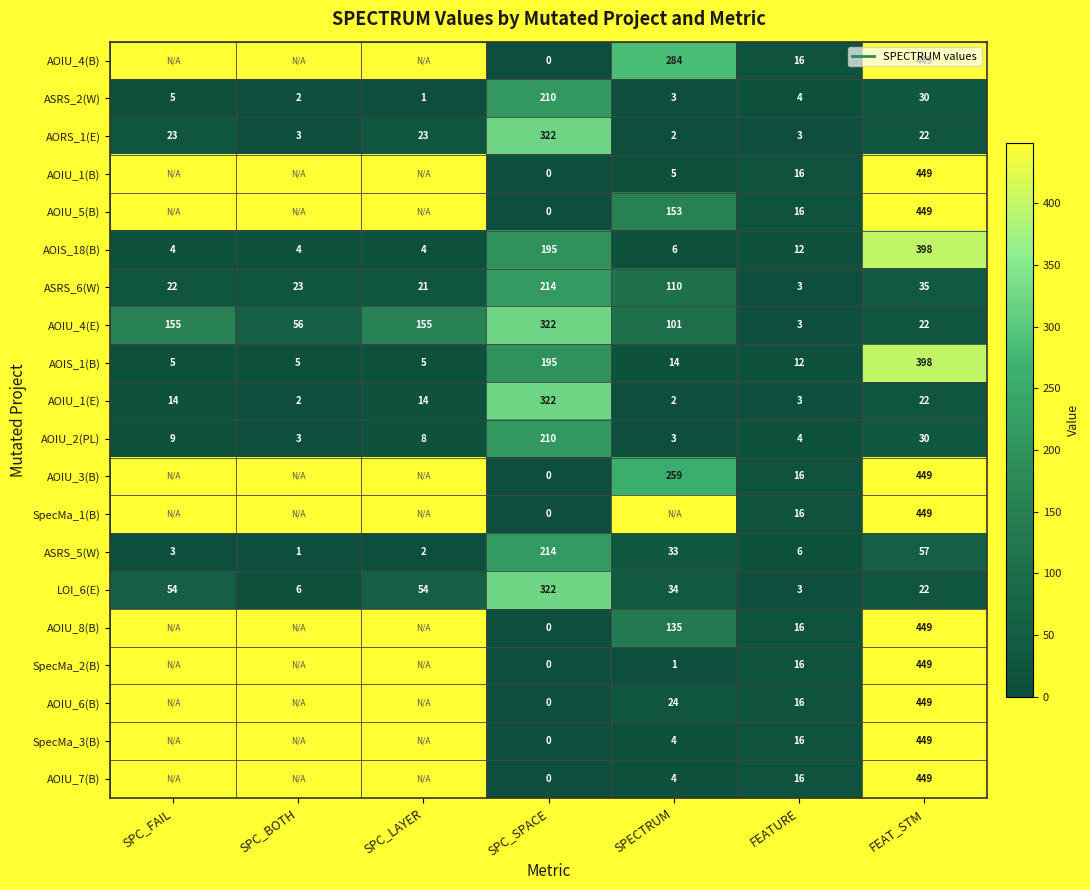

What is the greatest value displayed?

449.0